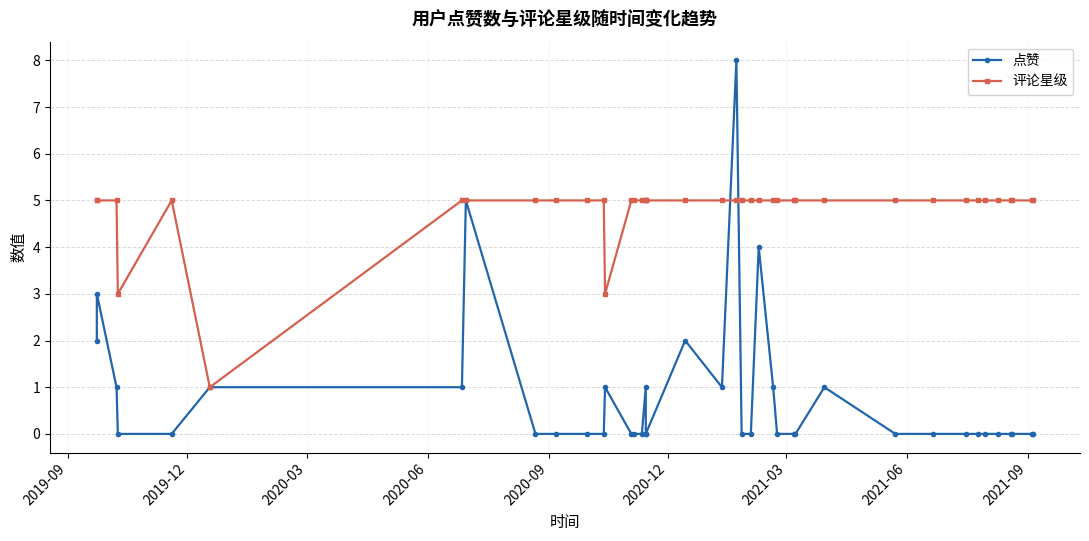

What is the difference between the maximum and minimum values in the 评论星级 series?

4